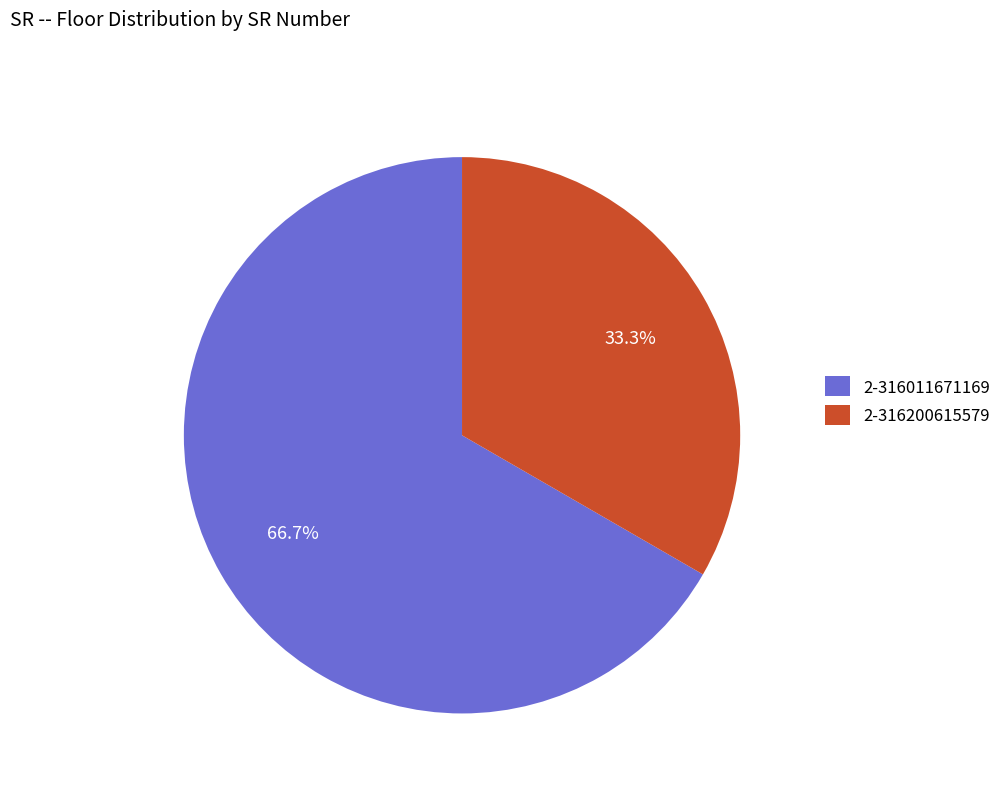

Which slice represents more than half of the pie?

2-316011671169